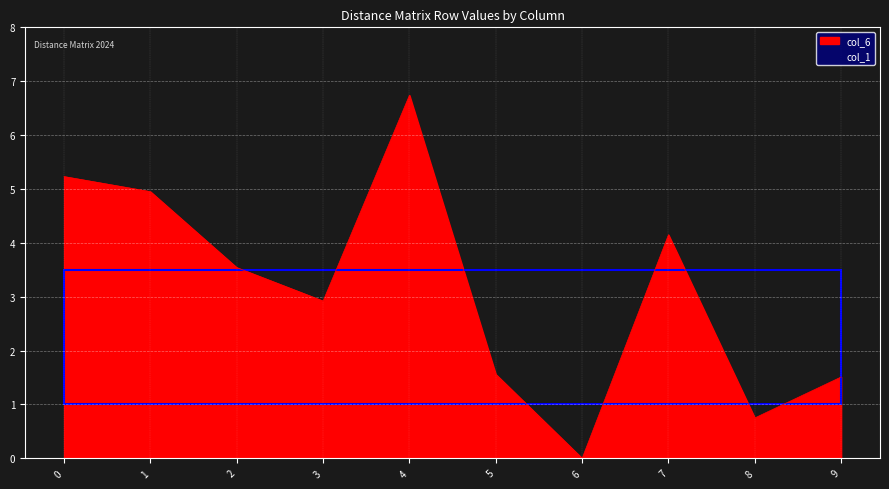

True or false: col_2 has a value of 1.0 at 9.

False